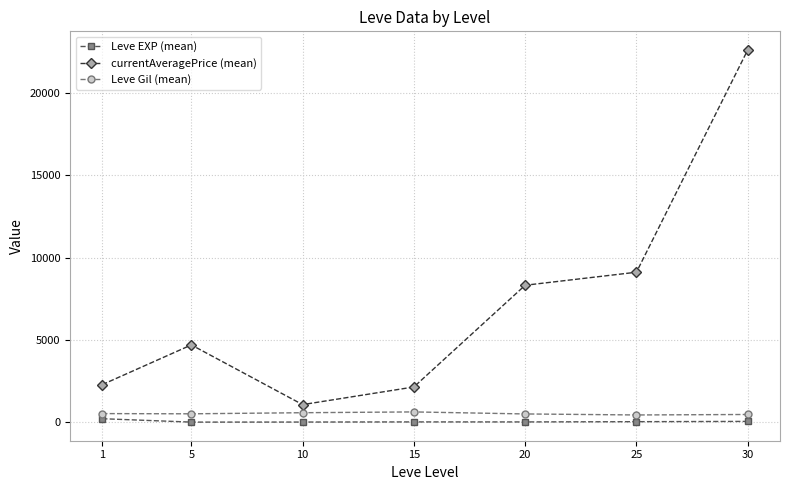

True or false: Leve Gil (mean) and currentAveragePrice (mean) intersect in this chart.

False